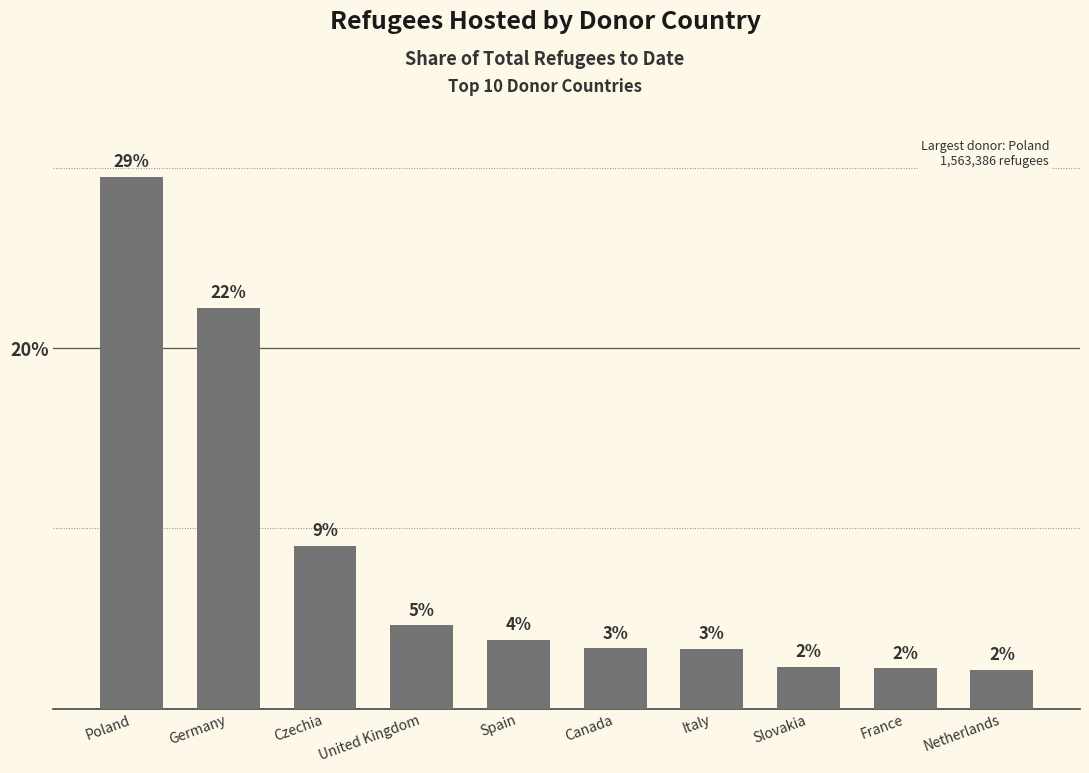

Which label corresponds to the smallest value in the chart?

Netherlands